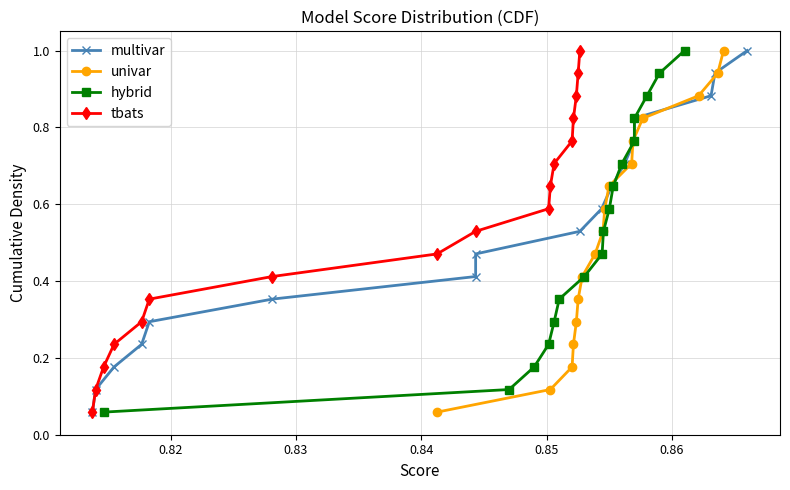

True or false: univar has more than 1 interior local peaks.

False